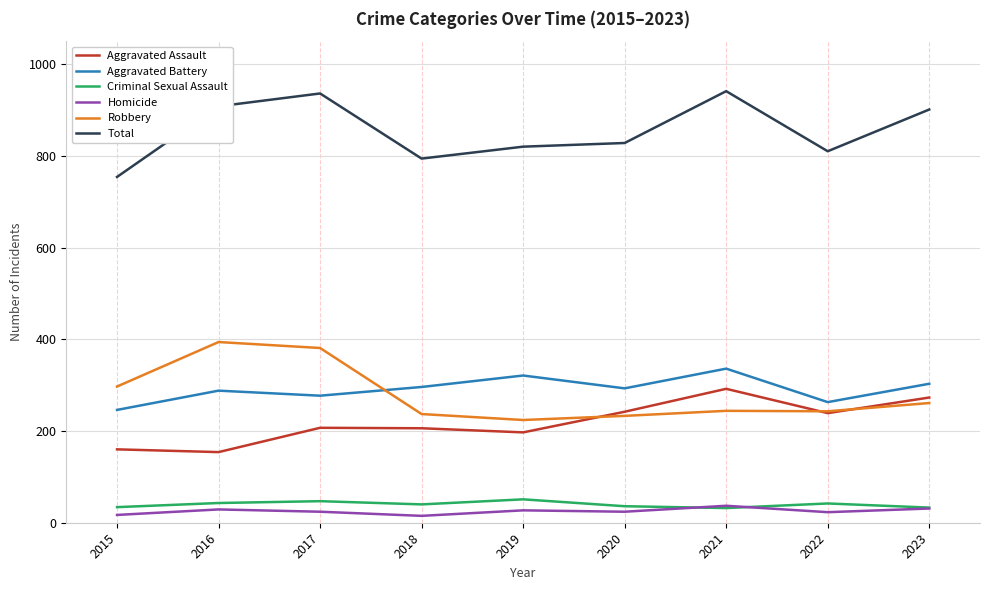

List the series in order of their peak value, highest first.

Total, Robbery, Aggravated Battery, Aggravated Assault, Criminal Sexual Assault, Homicide